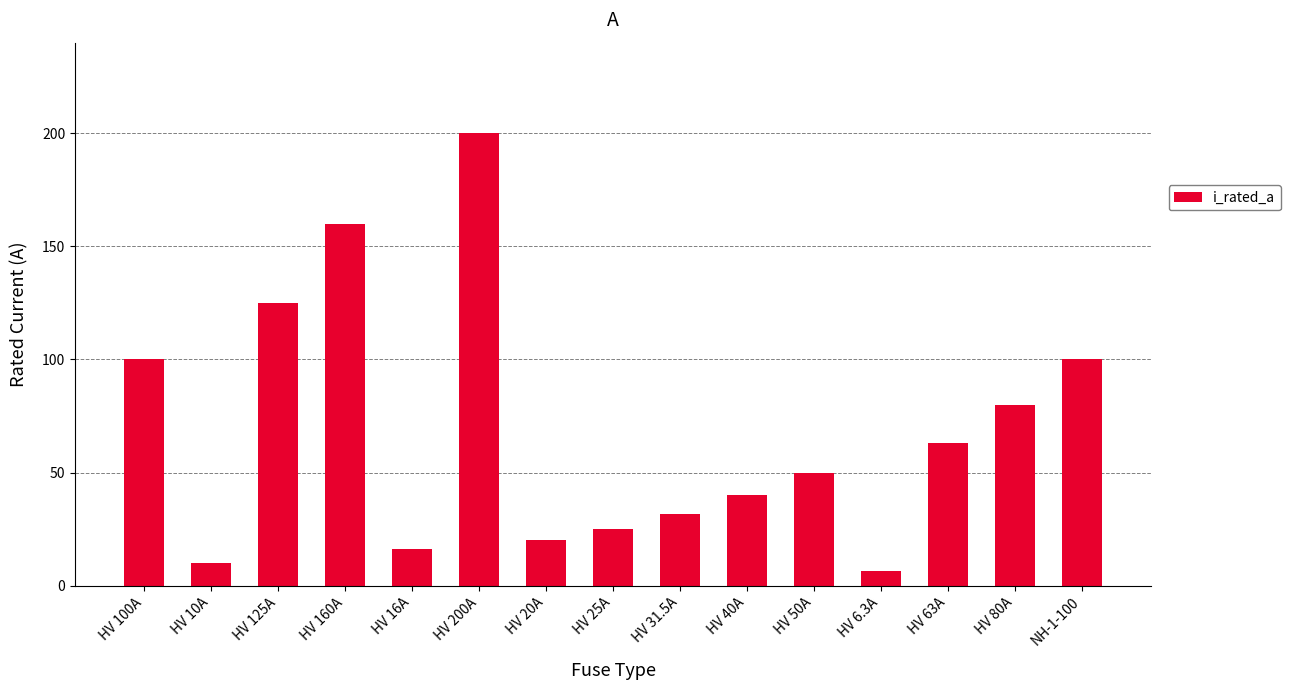

Reading left to right, what are all the values shown in this chart?

HV 100A=100.0	HV 10A=10.0	HV 125A=125.0	HV 160A=160.0	HV 16A=16.0	HV 200A=200.0	HV 20A=20.0	HV 25A=25.0	HV 31.5A=31.5	HV 40A=40.0	HV 50A=50.0	HV 6.3A=6.3	HV 63A=63.0	HV 80A=80.0	NH-1-100=100.0